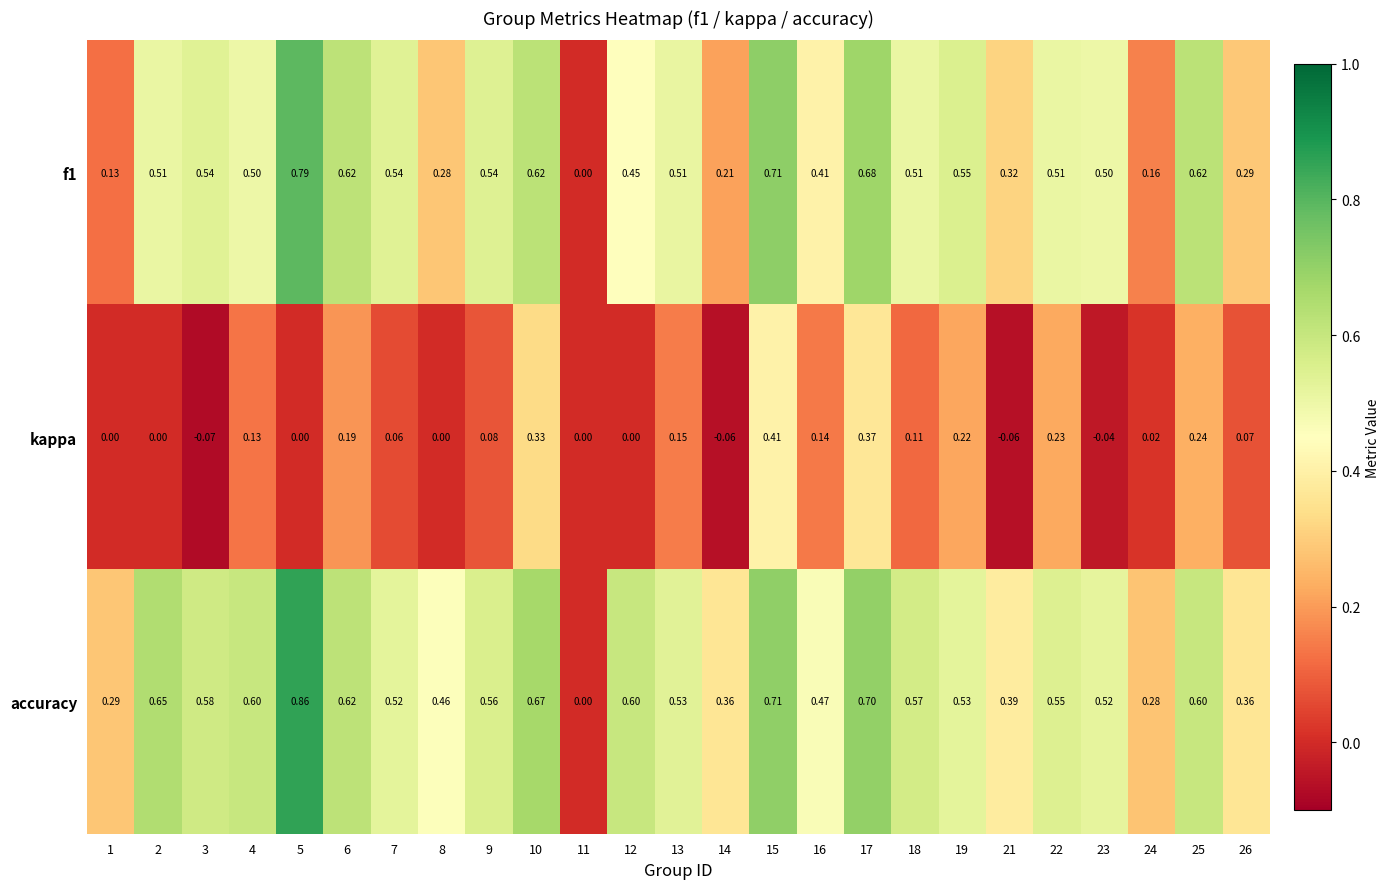

What is the total value across all series at 9?

1.2